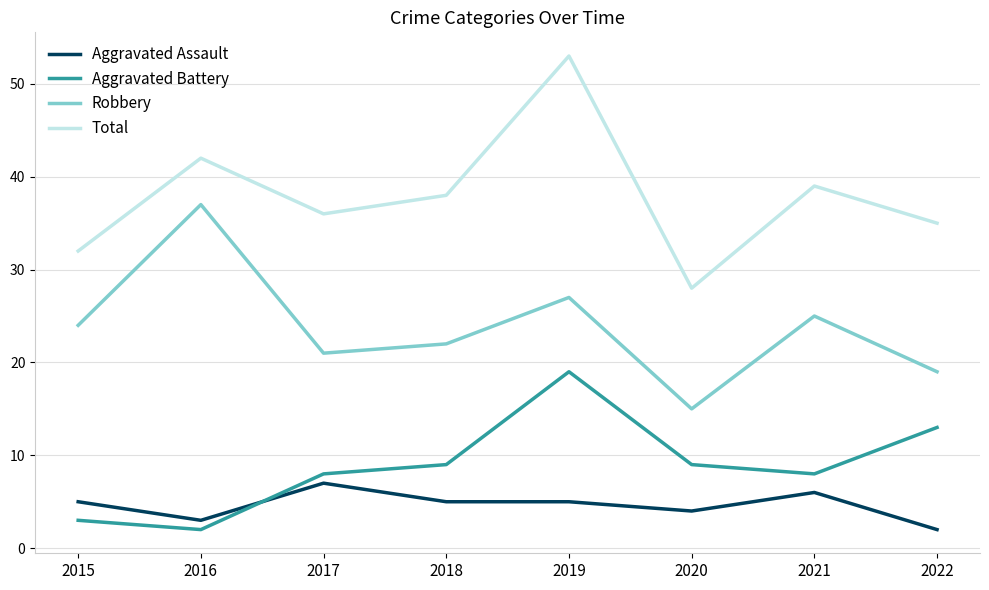

True or false: Aggravated Battery and Robbery cross at least once.

False